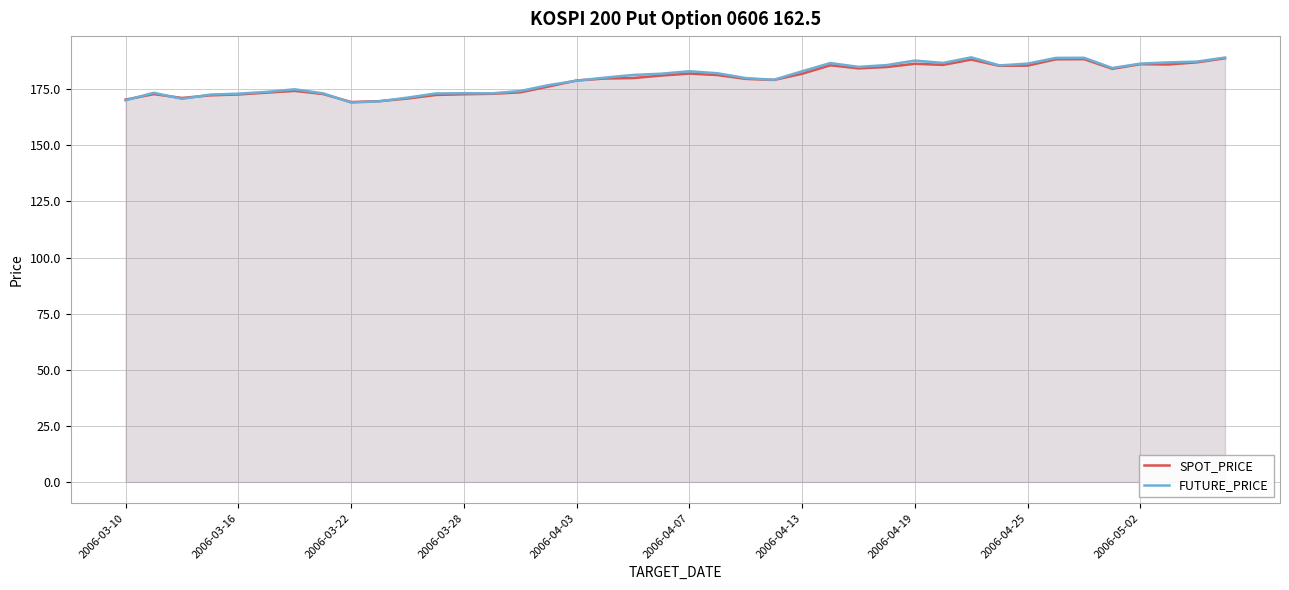

After their last crossing, which series has the higher values: FUTURE_PRICE or SPOT_PRICE?

FUTURE_PRICE